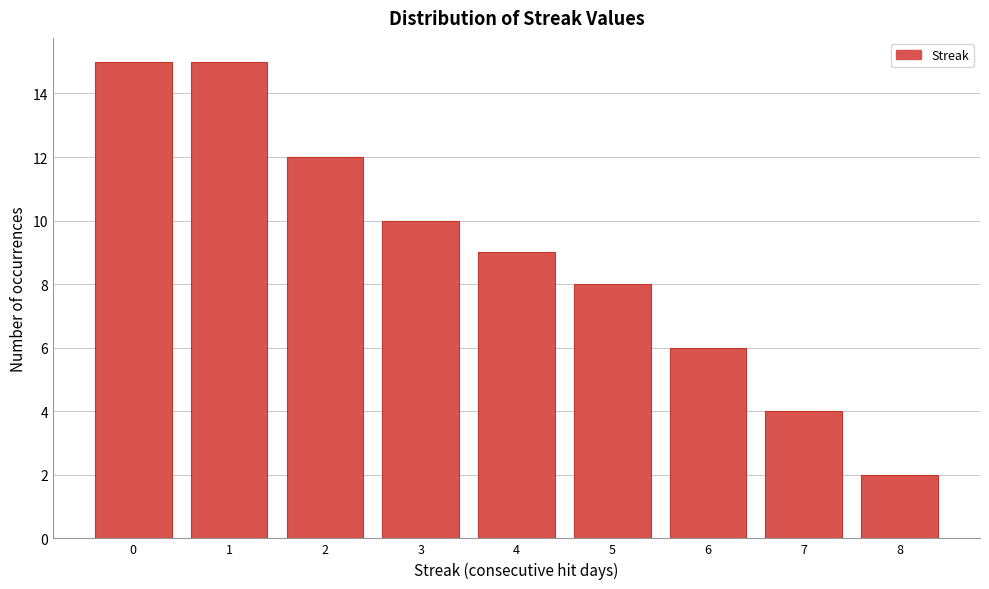

Reading right to left, what are all the values shown in this chart?

8=2	7=4	6=6	5=8	4=9	3=10	2=12	1=15	0=15